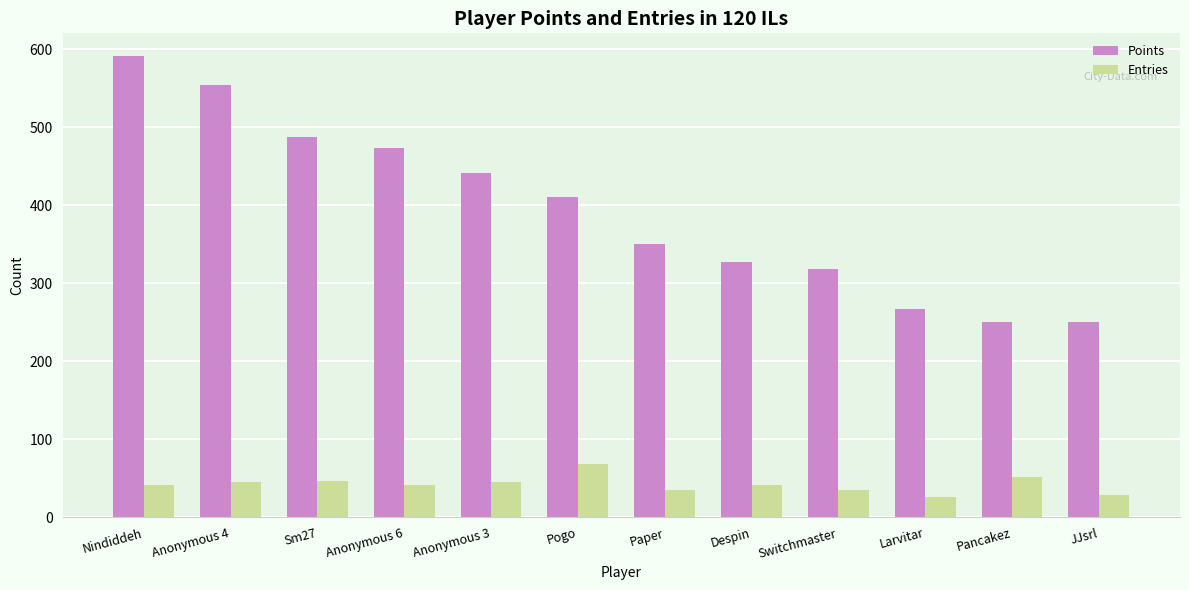

What are all the series names shown in the legend?

Points, Entries